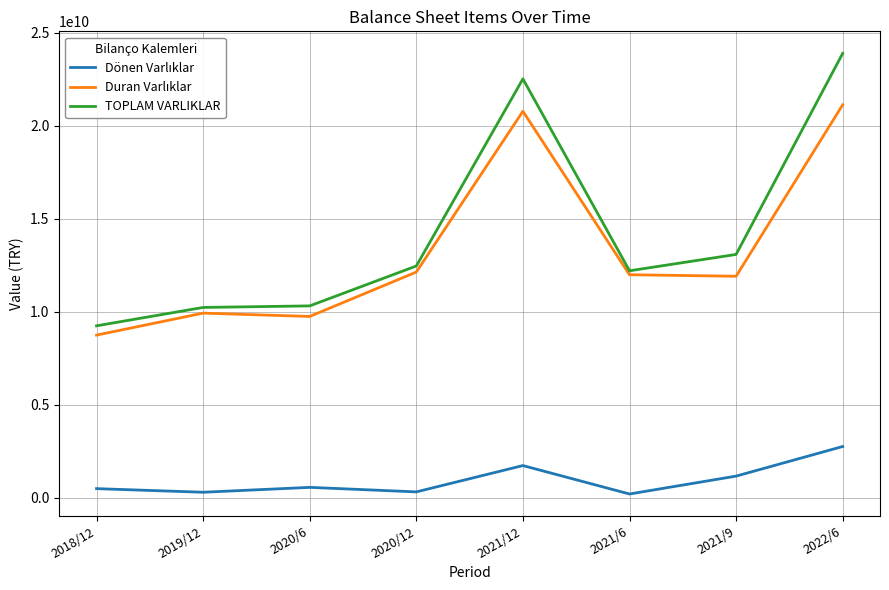

Which series has the largest range (max minus min)?

TOPLAM VARLIKLAR